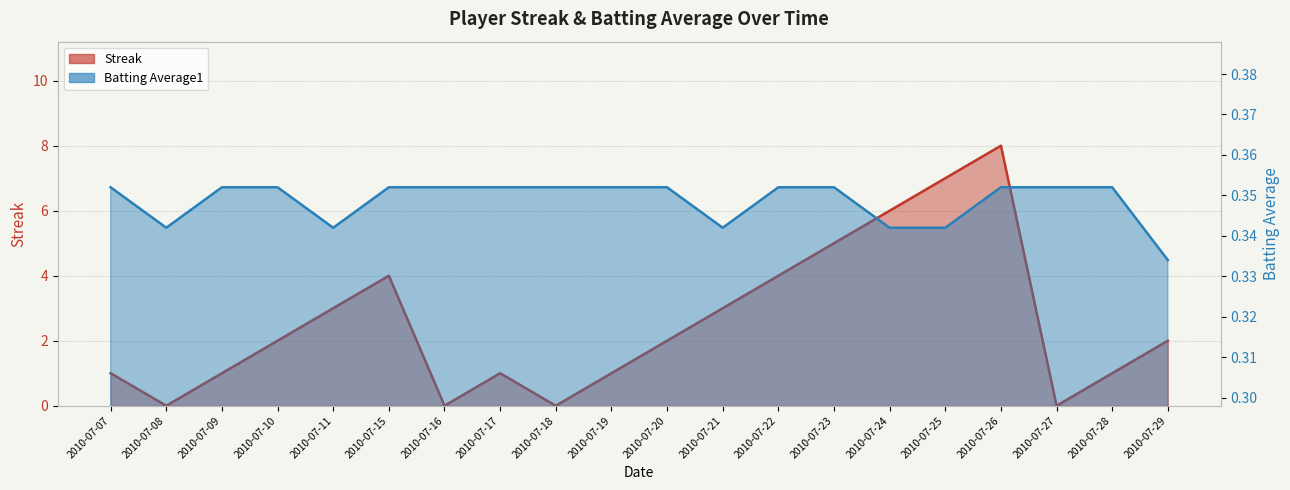

How many data points does each series have?

20